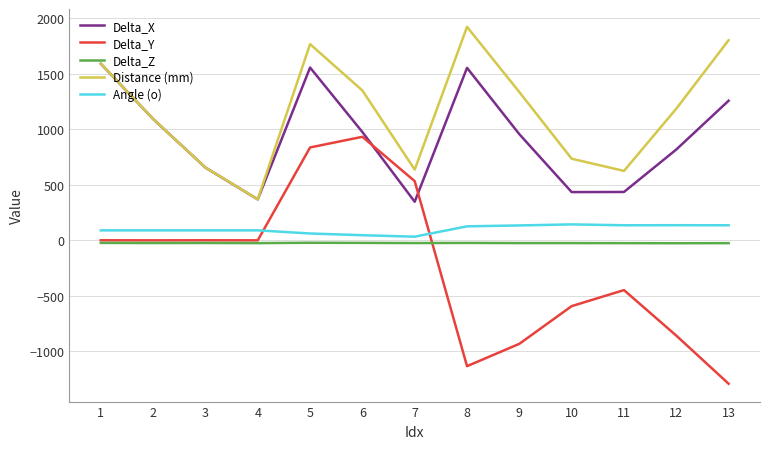

At 12, list the series in order from smallest to largest.

Delta_Y, Delta_Z, Angle (o), Delta_X, Distance (mm)